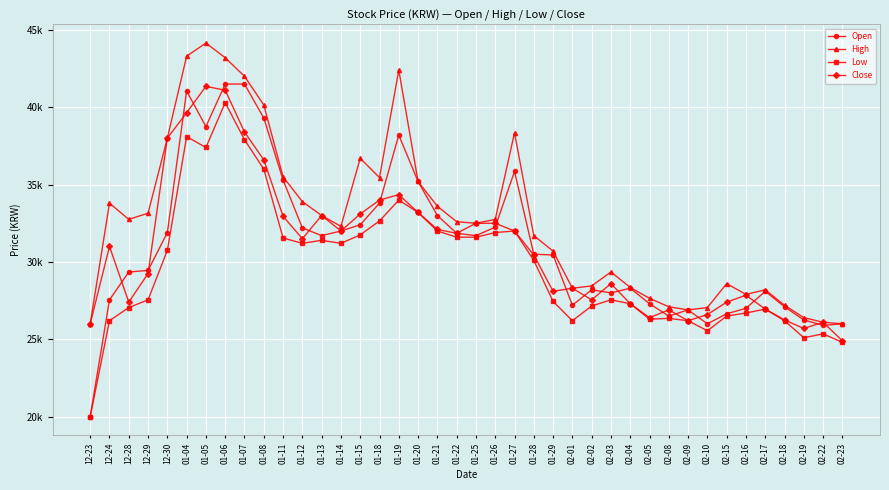

In Close, how many points are higher than both neighbors (excluding endpoints)?

9